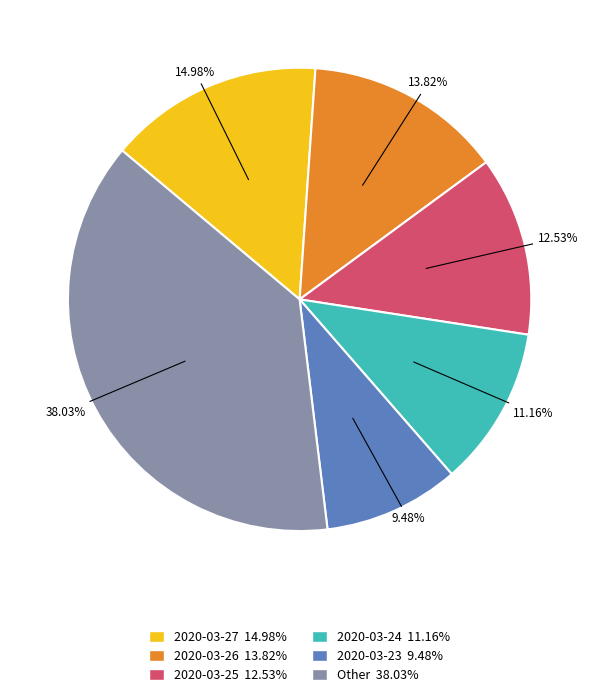

Is there any slice that represents more than half of the pie?

No